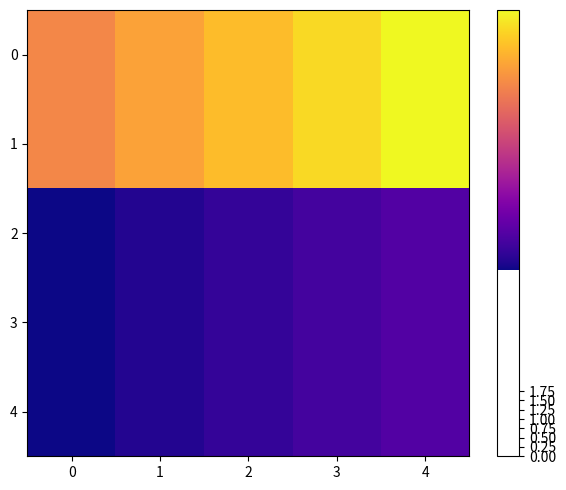

Between 3 and 2, which is larger?

3